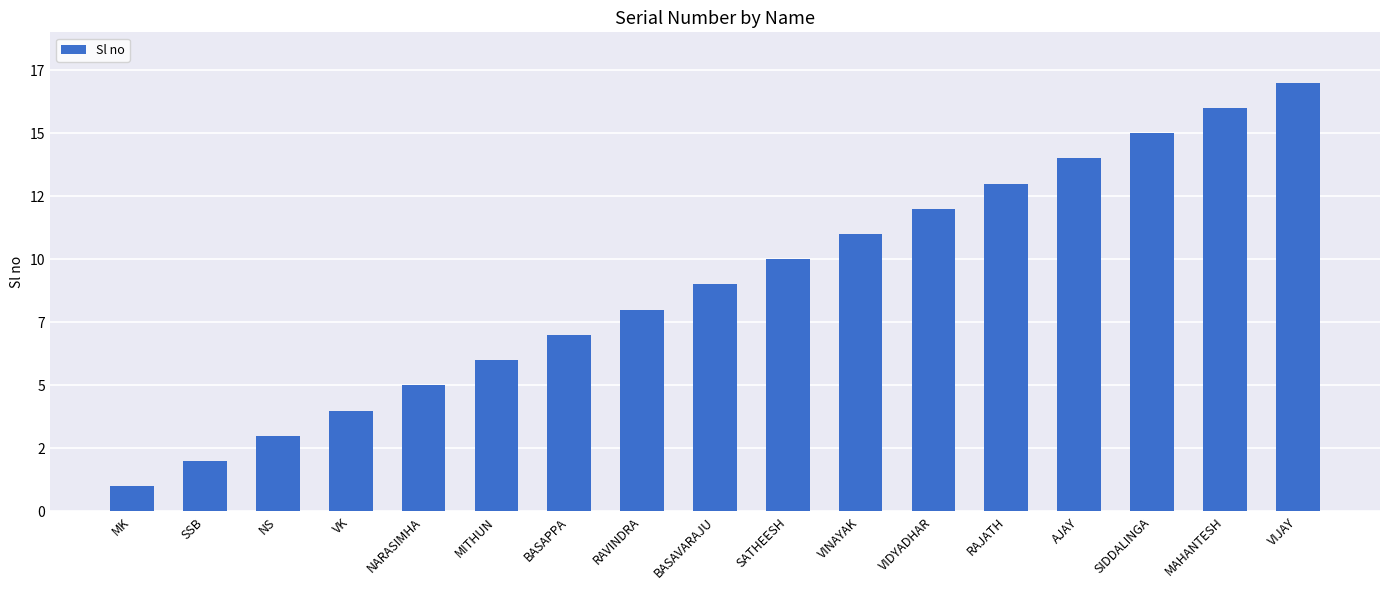

Which category has the highest value across all series?

VIJAY